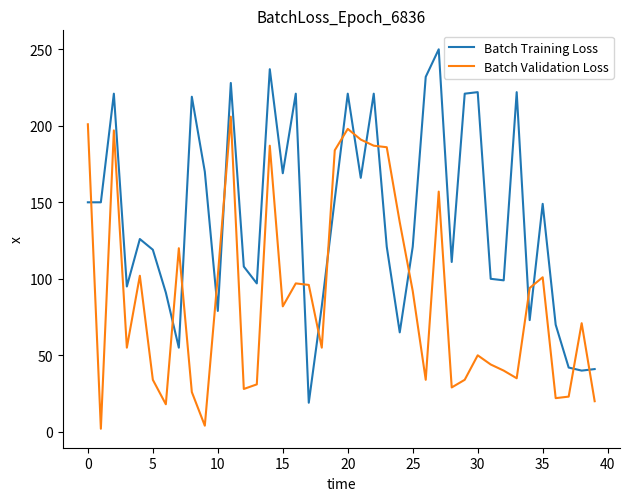

List the series in order of their peak value, lowest first.

Batch Validation Loss, Batch Training Loss